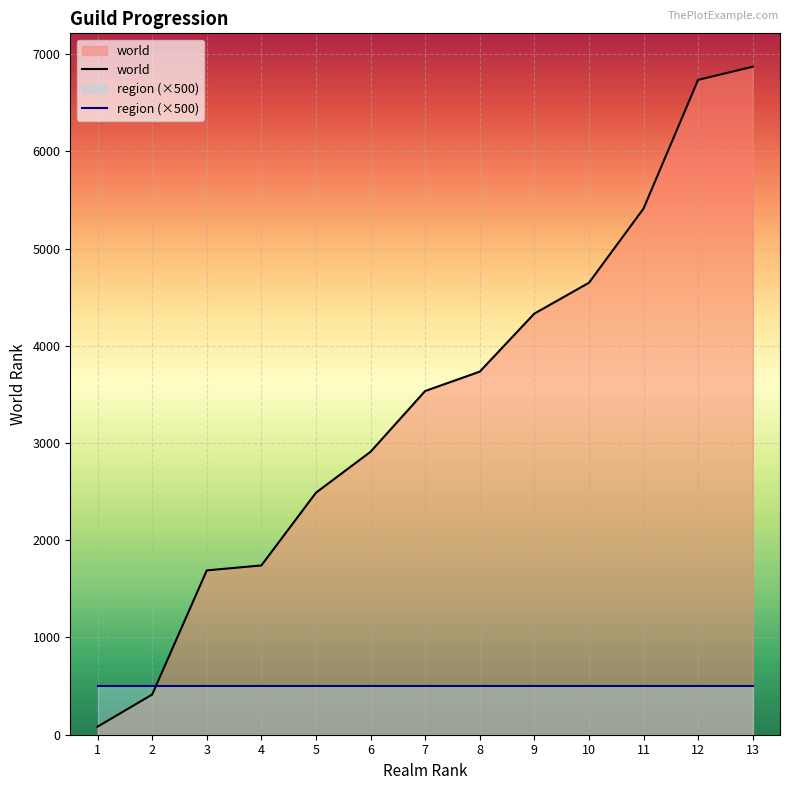

True or false: region (×500) has a value of 500 at 3.

True